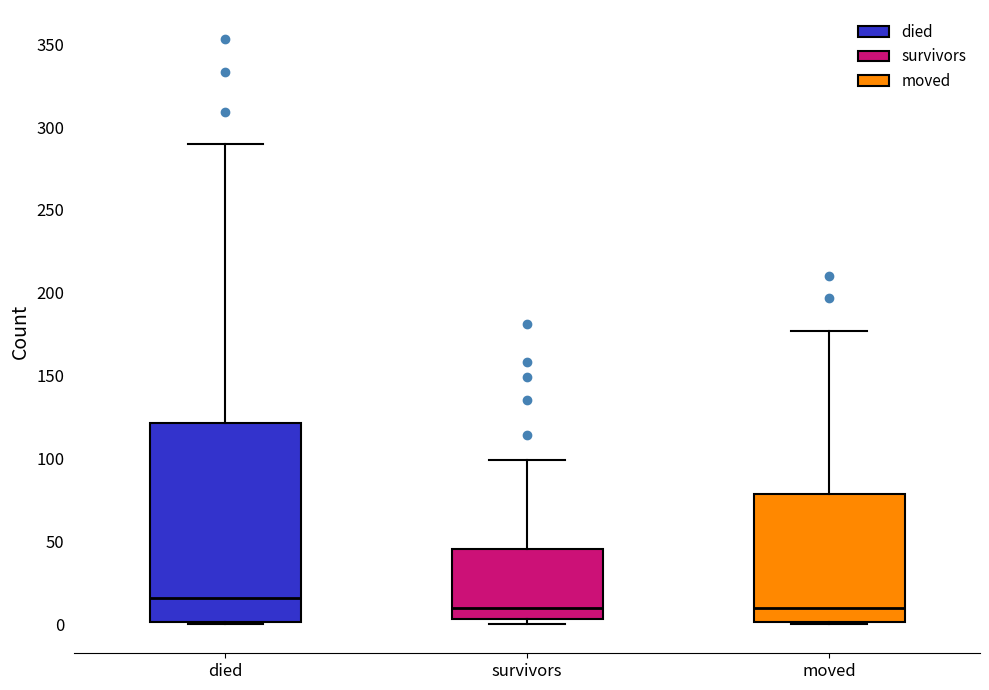

Reading left to right, read every box against the y-axis: the position of its median line, the range the box covers, and the ends of its whiskers. The values are not printed on the chart, so give them approximately, as read against the axis.

died: median 15, box 0 to 120, whiskers 0 to 290
survivors: median 10, box 5 to 45, whiskers 0 to 100
moved: median 10, box 0 to 80, whiskers 0 to 175